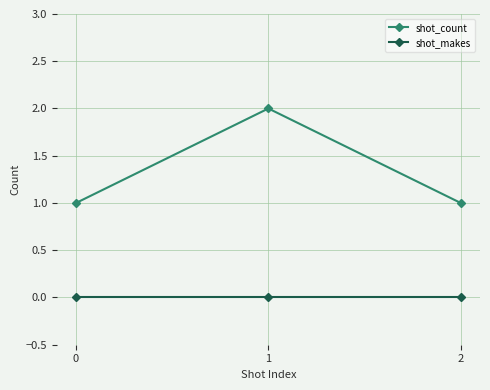

What is the total value across all series at 0?

1